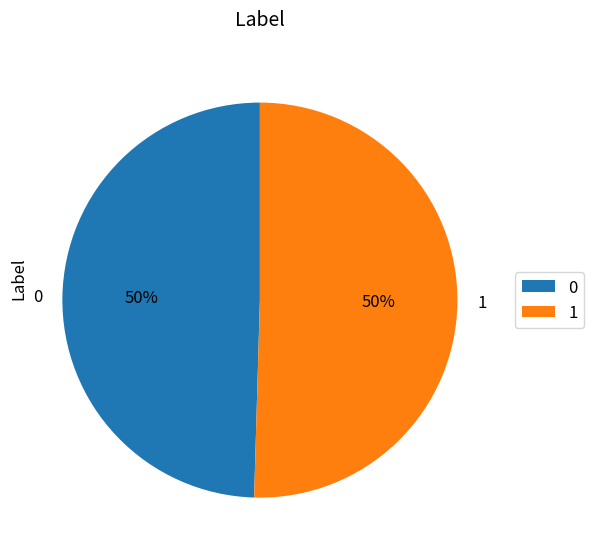

To the nearest percent, what portion does 0 represent?

50%